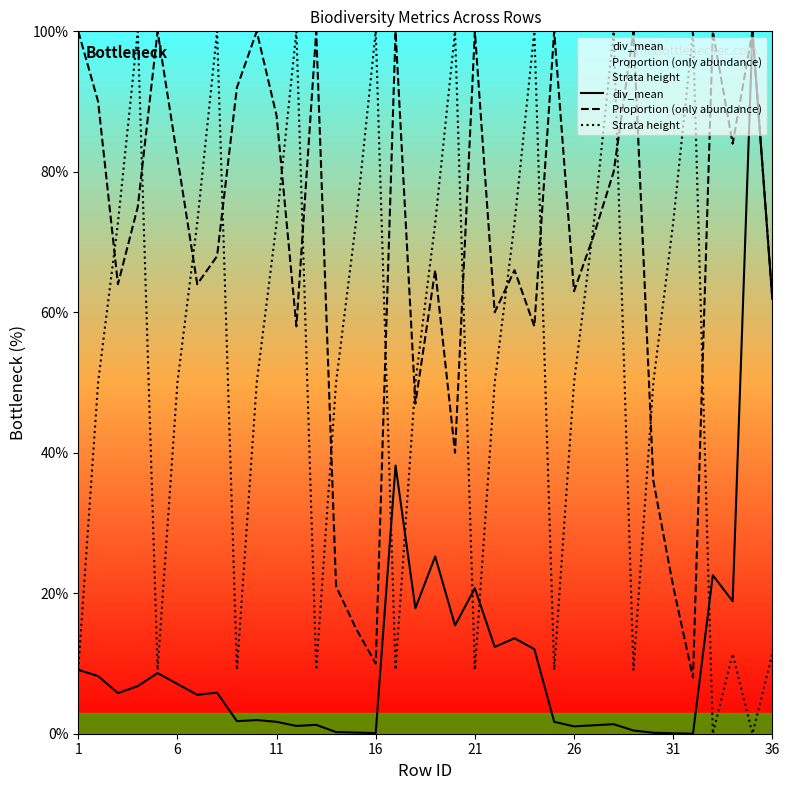

True or false: div_mean and Proportion (only abundance) cross at least once.

False